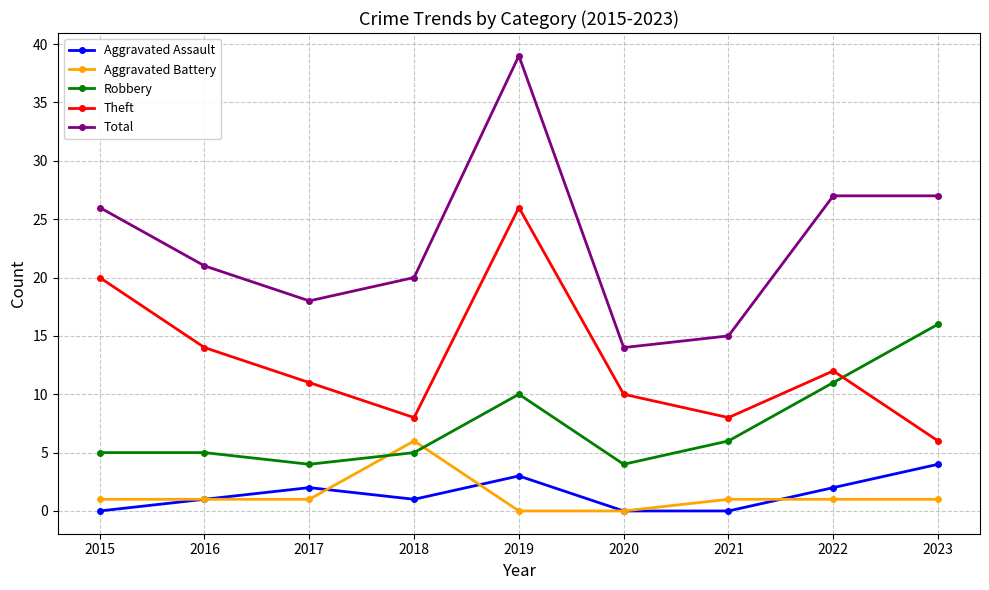

Which series has the largest total across all categories?

Total